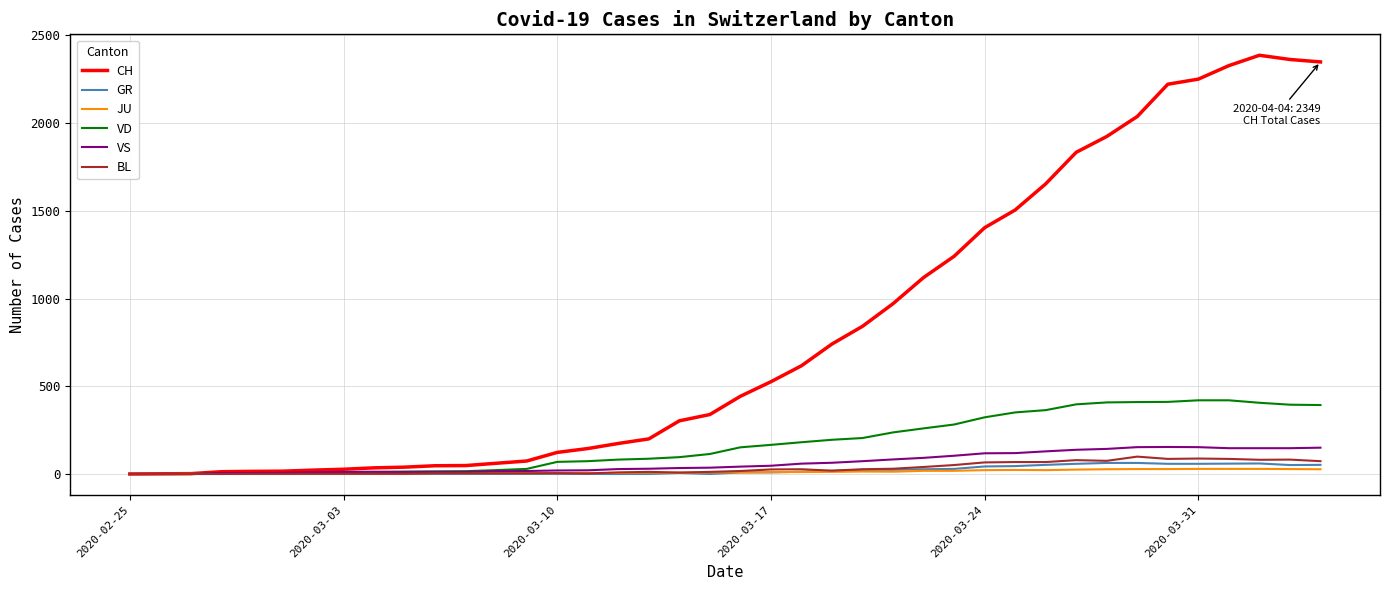

What is the highest value of the VS series?

154